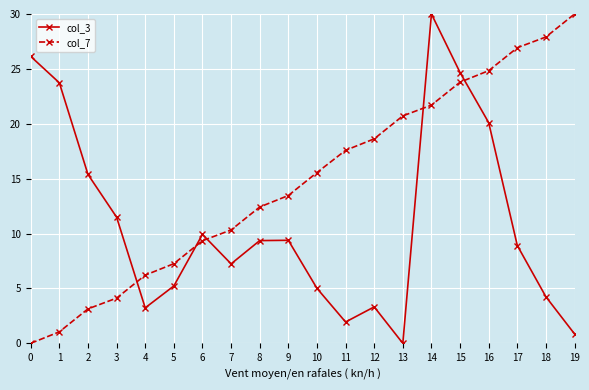

List the series in order of their overall mean, lowest first.

col_3, col_7